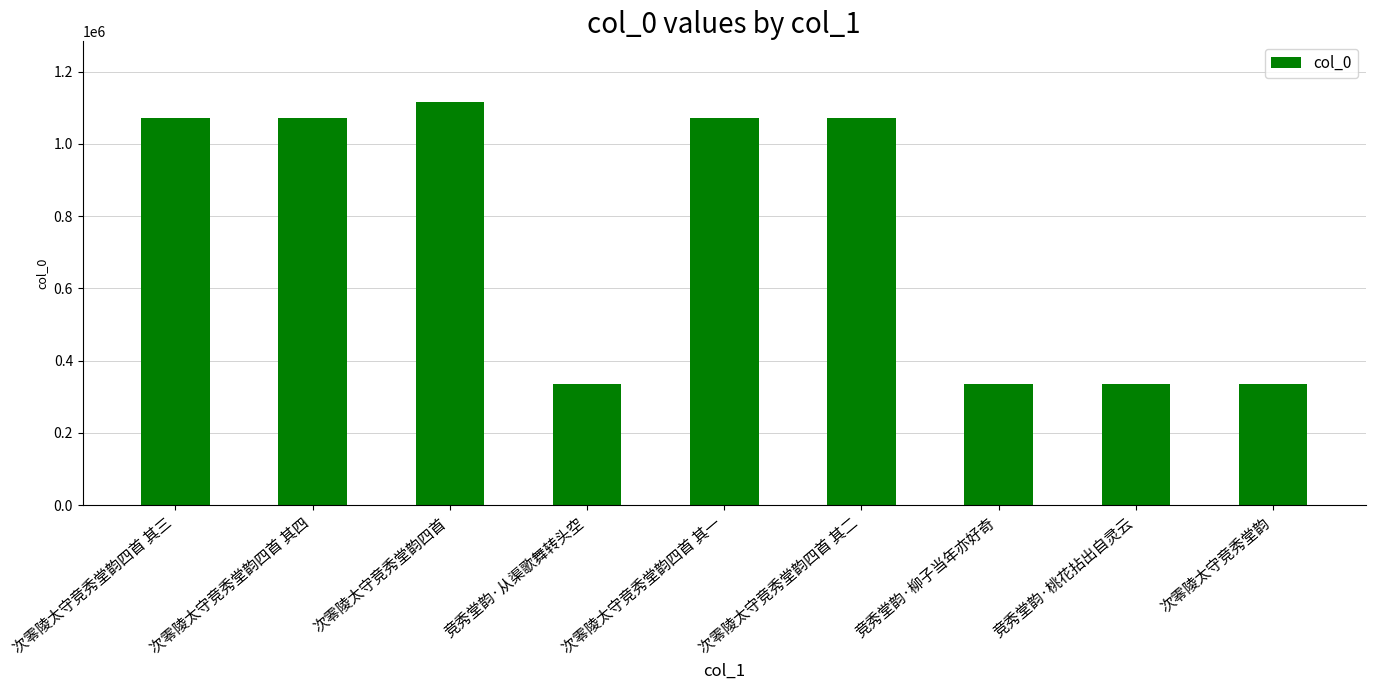

What is the value of the 2nd bar from the left?

1071561